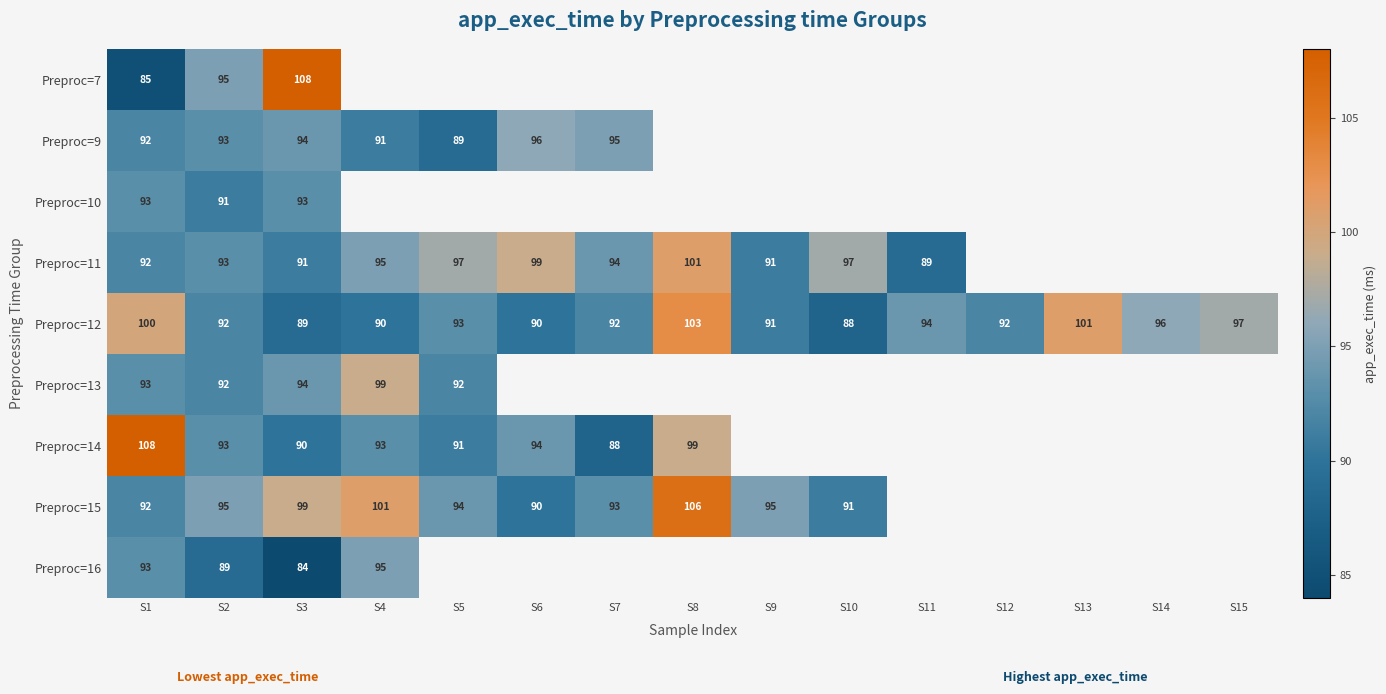

Is it true that Preproc=12 equals 101 at S13?

True